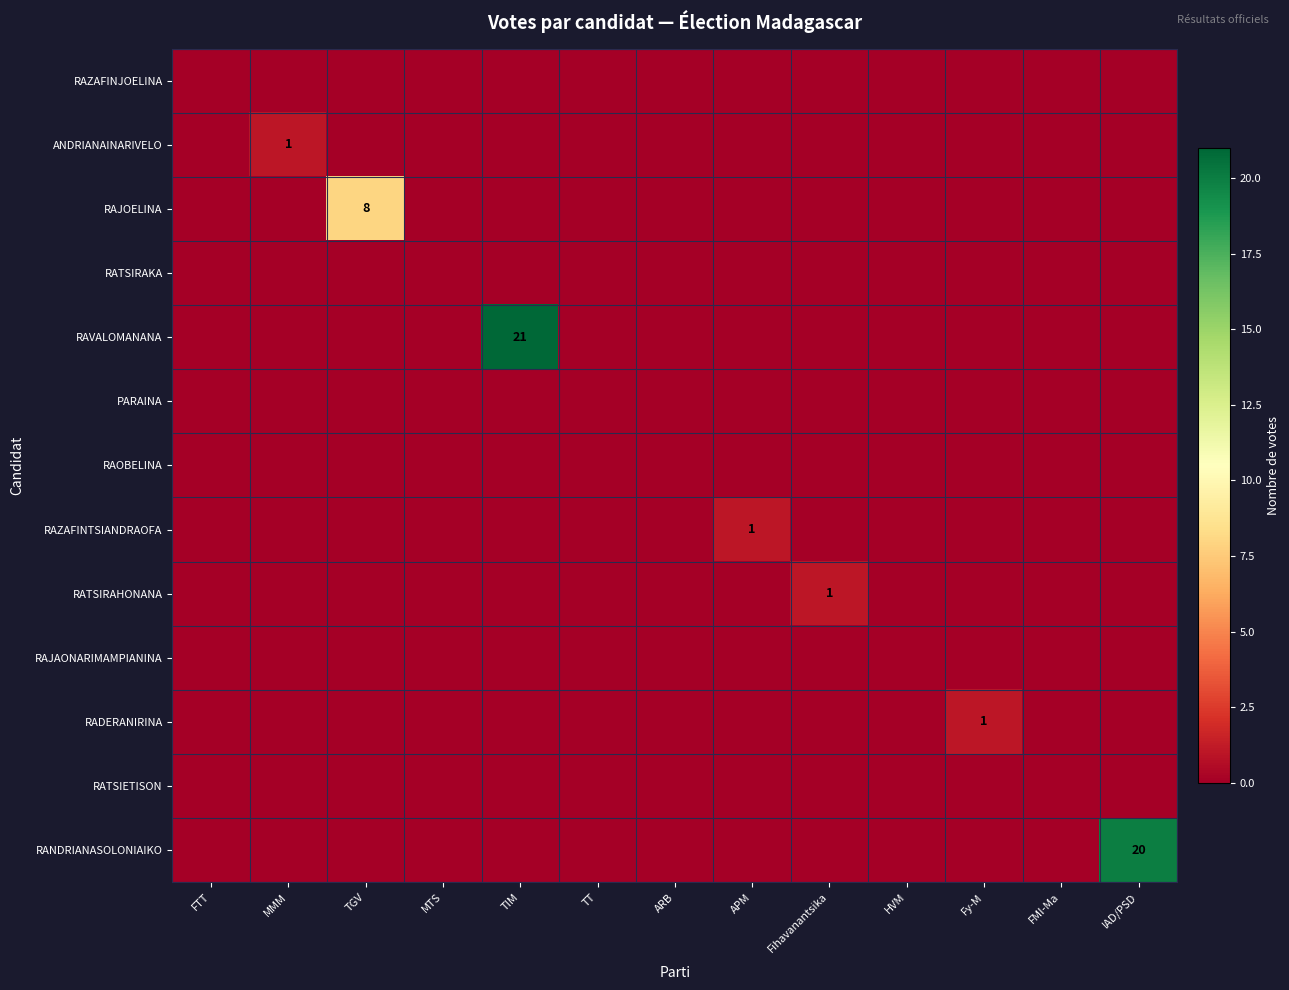

Which series has the largest total across all categories?

RAVALOMANANA